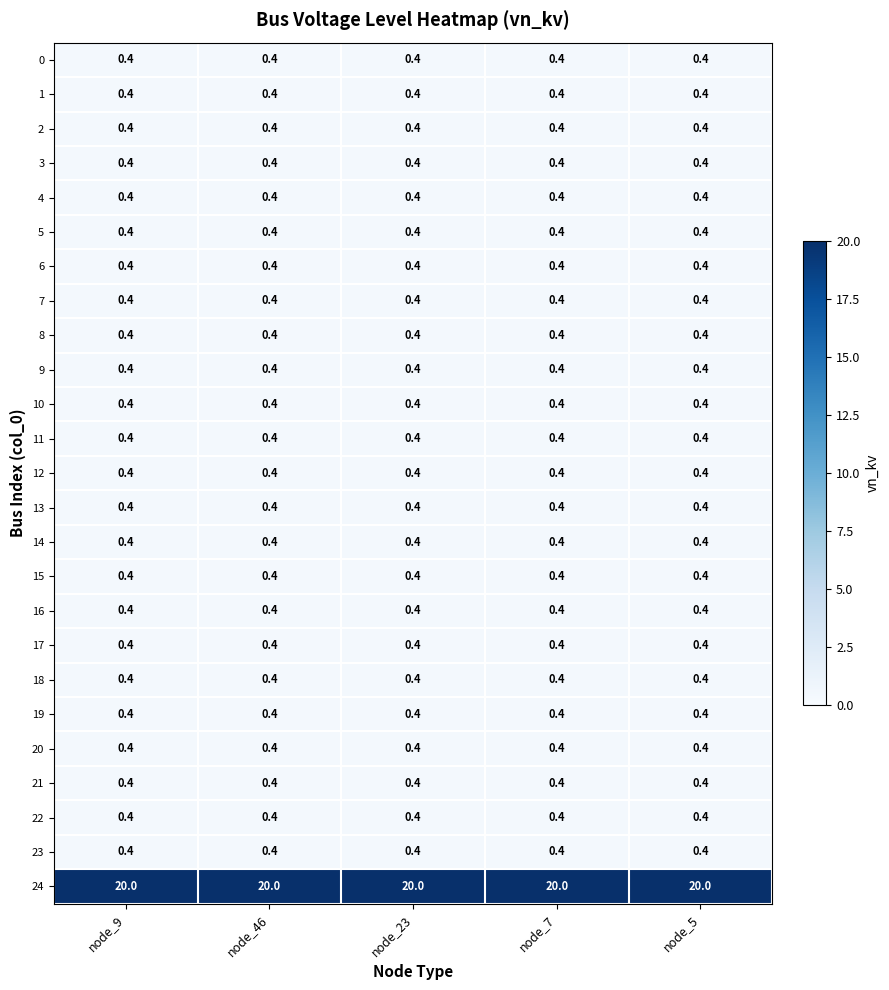

Is it true that 22 equals 0.4 at node_5?

True